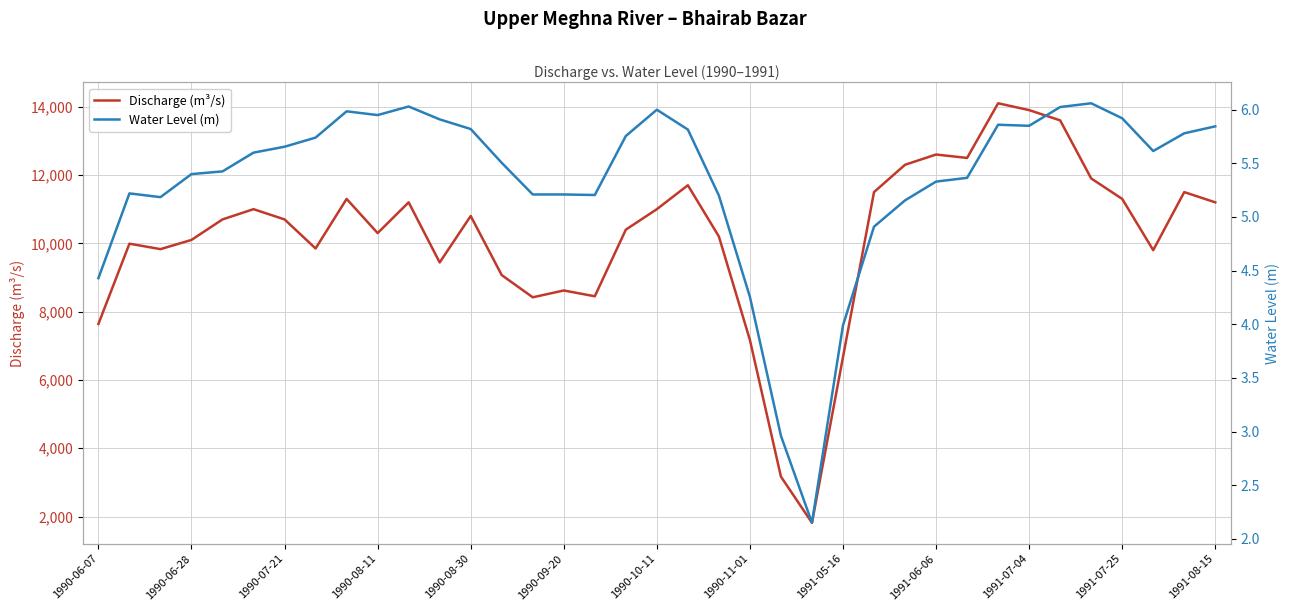

What is the lowest value of the Discharge (m³/s) series?

1820